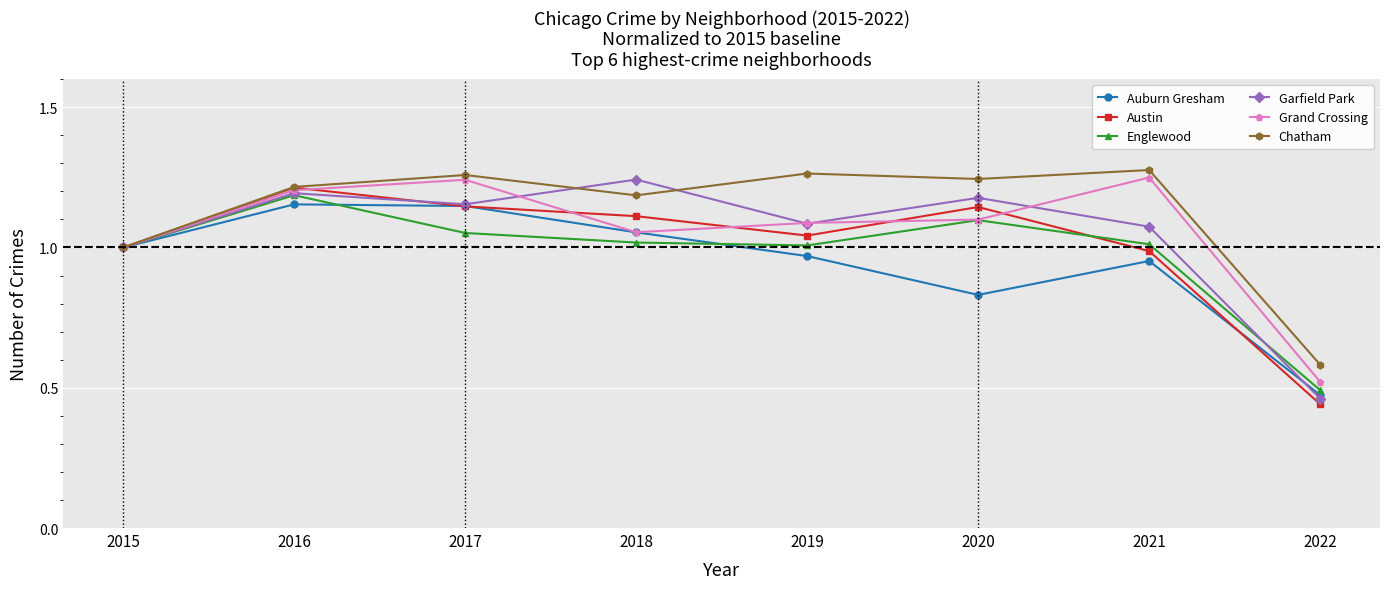

True or false: Englewood has more than 2 points higher than both neighbors.

False